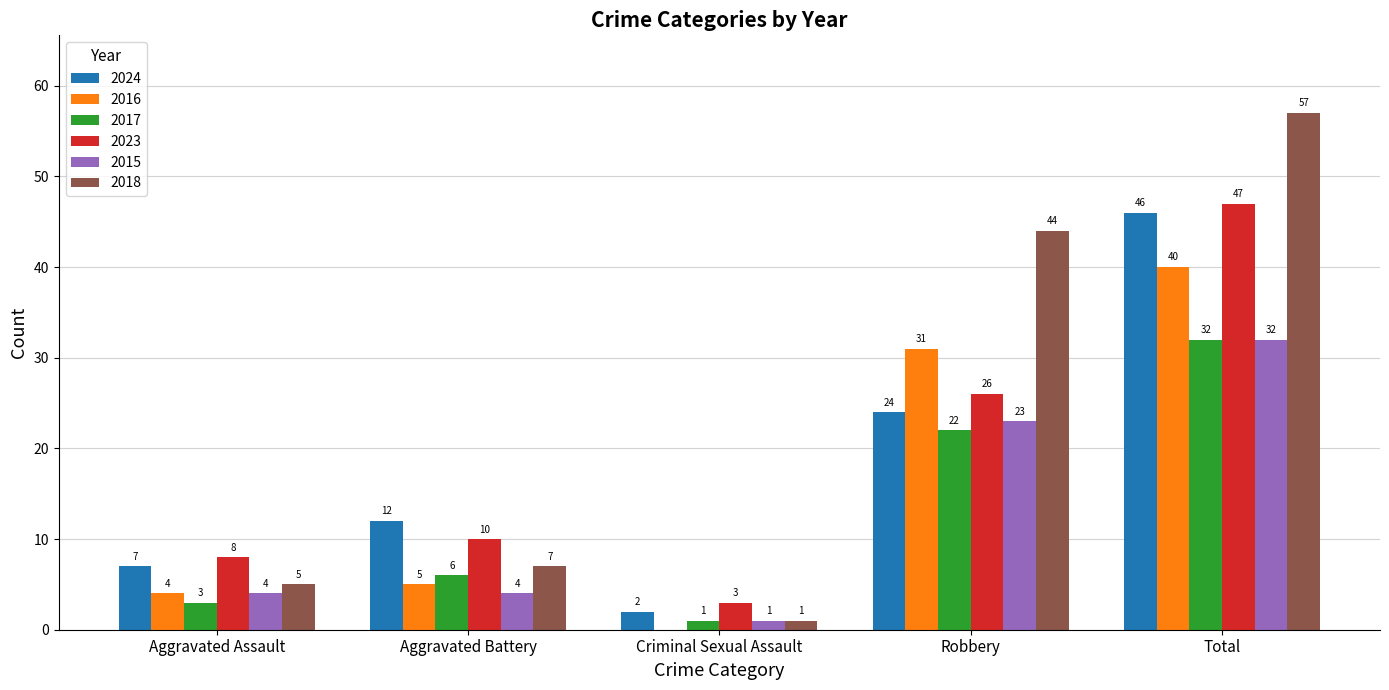

The value of 2017 at Aggravated Battery is 2. True or false?

False